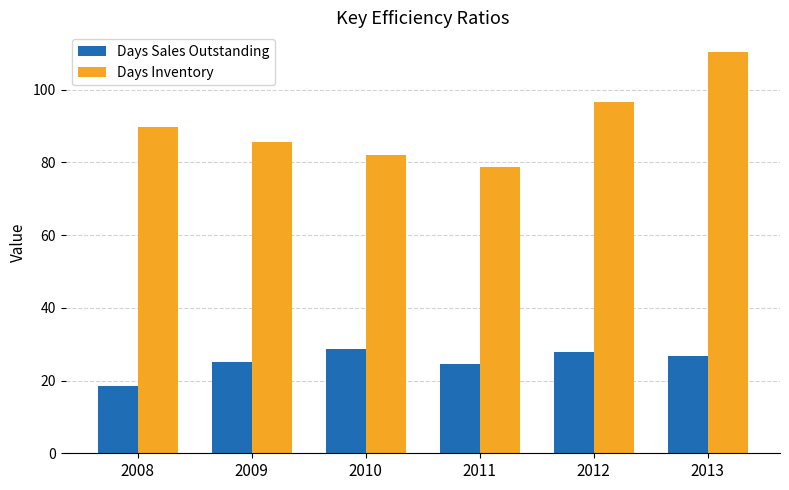

What is the average value of the Days Sales Outstanding series?

25.2